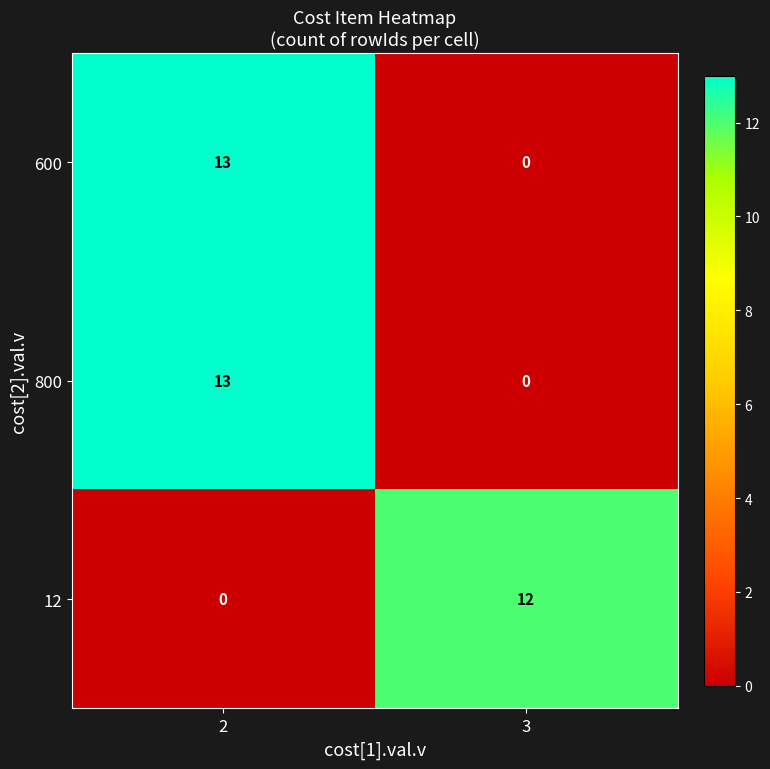

What is the total value across all series at 2?

26